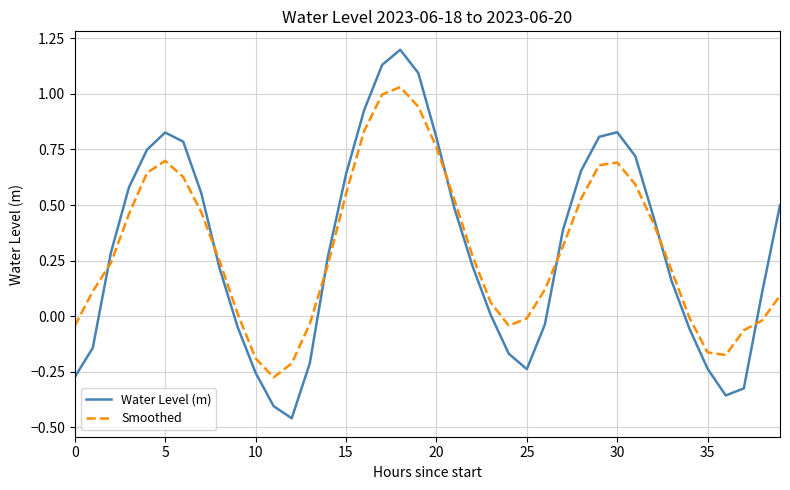

What is the difference between the second highest and minimum values in the Water Level (m) series?

1.6